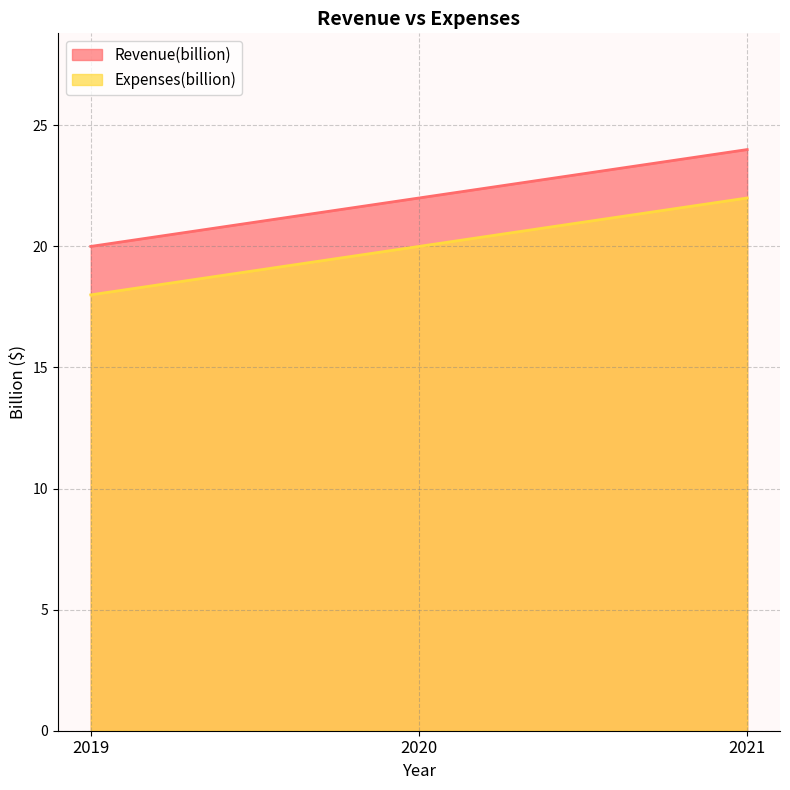

At which category does the chart reach its minimum across all series?

2019